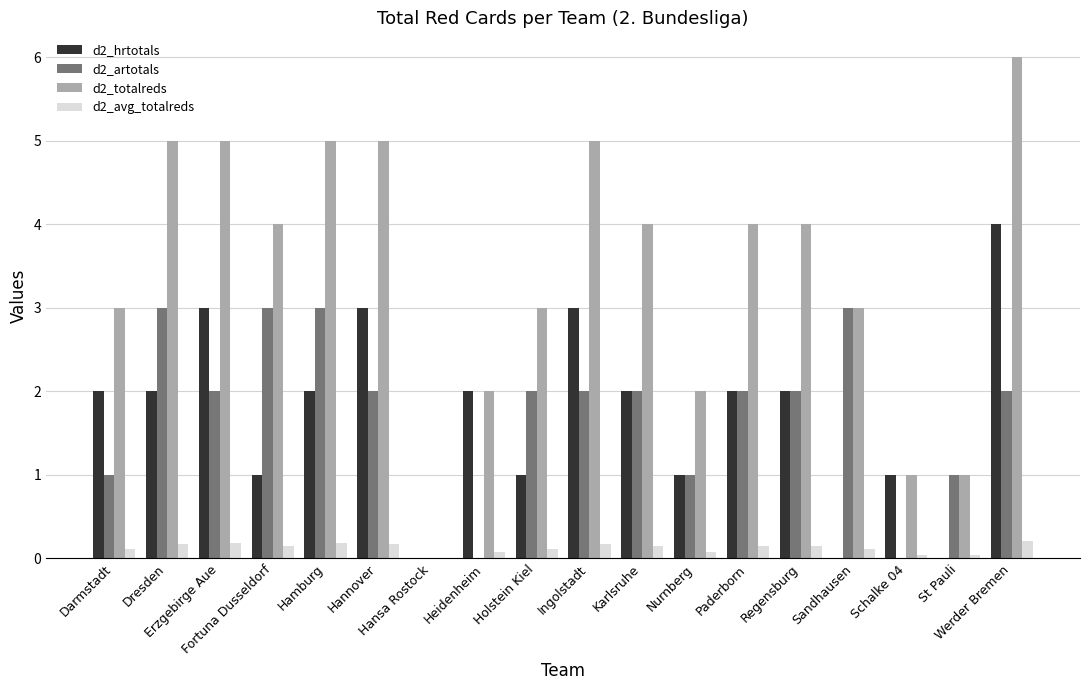

Which series has the largest total across all categories?

d2_totalreds